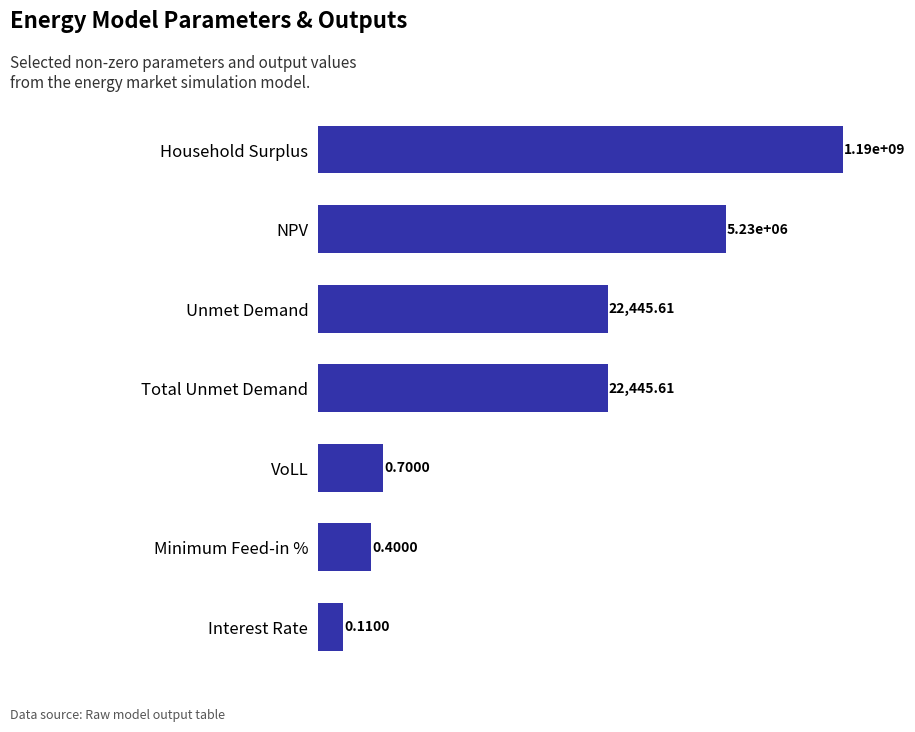

Are the bars grouped side by side (vs. stacked)?

No